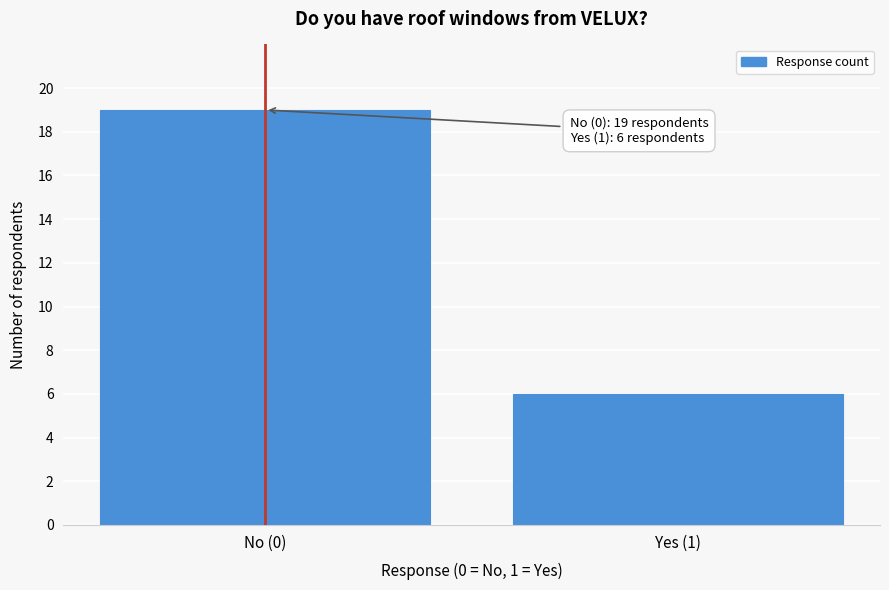

Reading right to left, transcribe all the data shown in this chart.

6	19